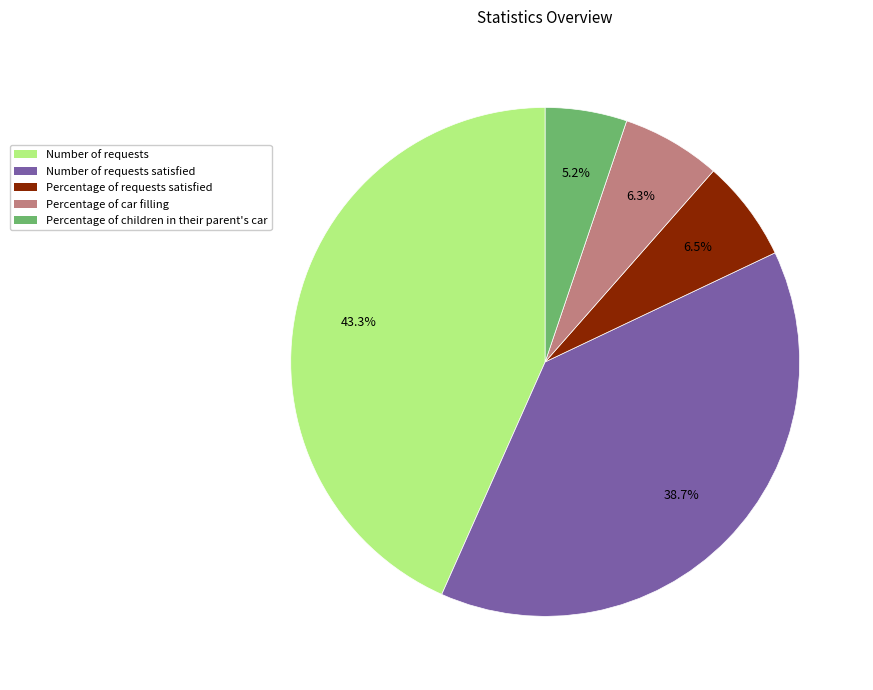

How many segments does this pie chart have?

5